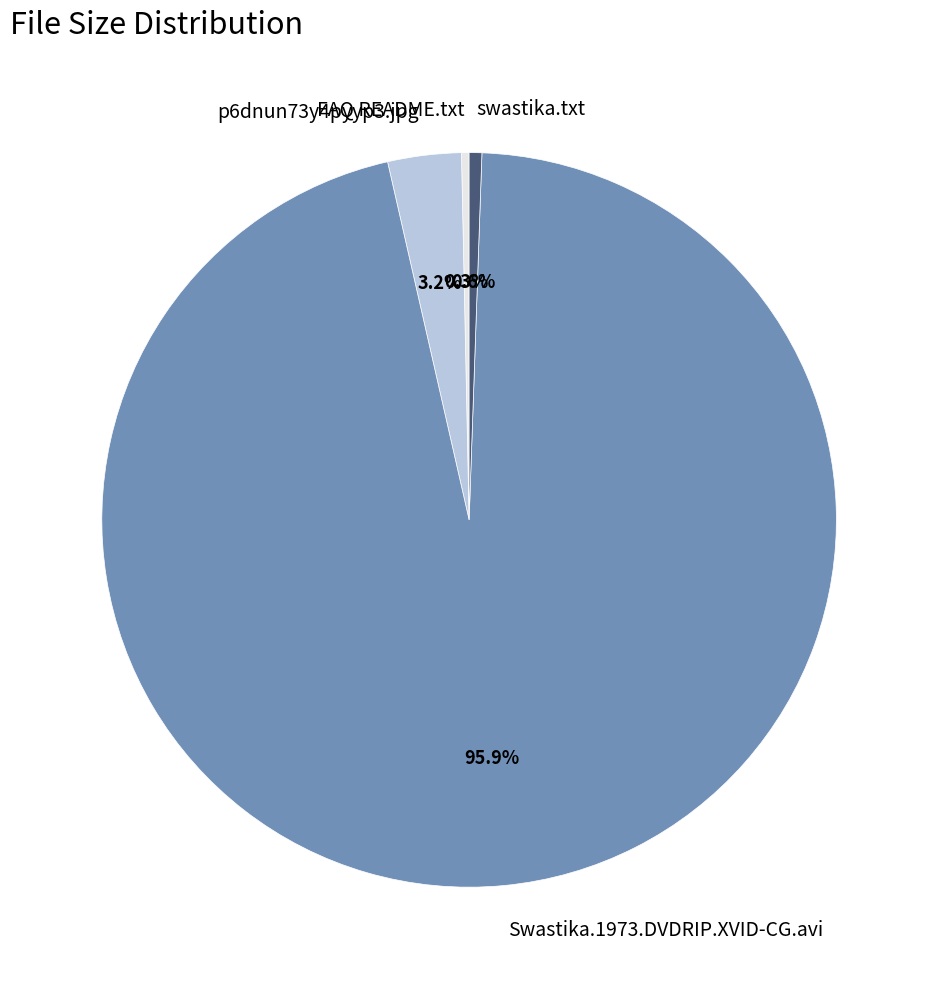

Do swastika.txt and Swastika.1973.DVDRIP.XVID-CG.avi together represent more than half of the pie?

Yes